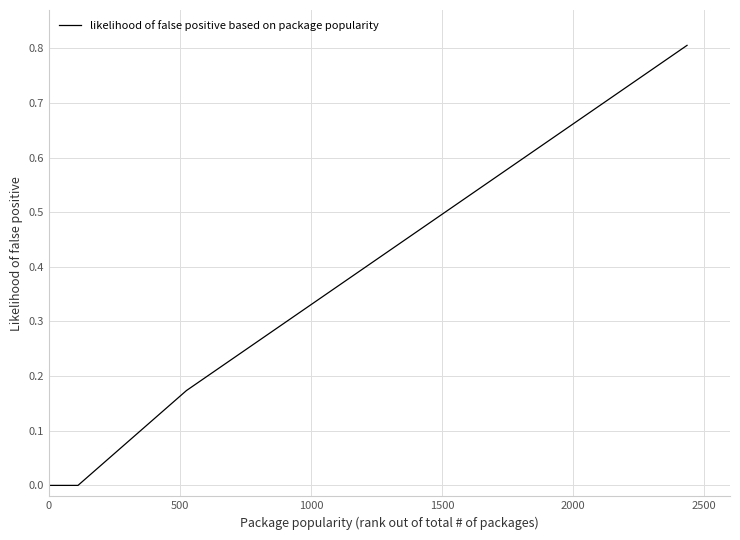

How many lines are shown in the chart?

1